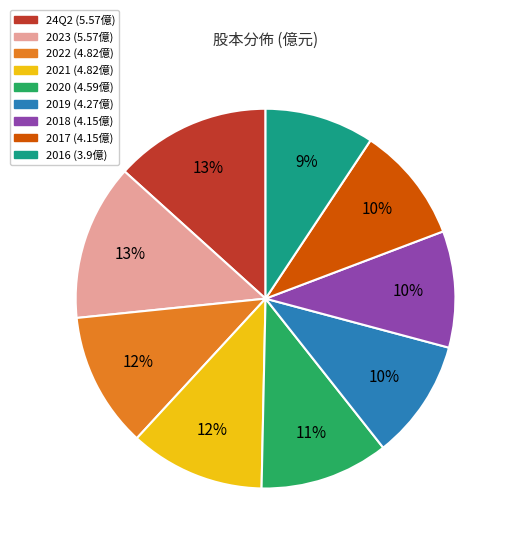

What percentage is the 24Q2 slice, to the nearest percent?

13%